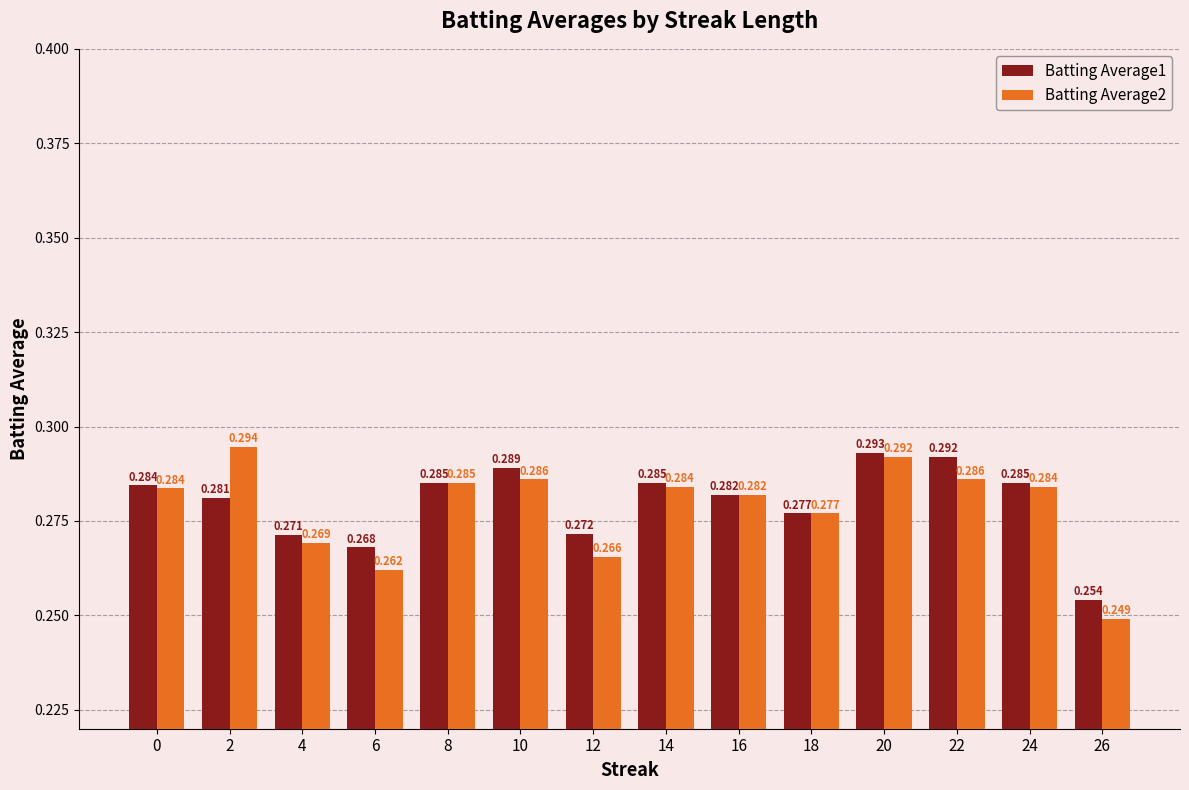

The Batting Average2 series shows 0.5 at 18. True or false?

False